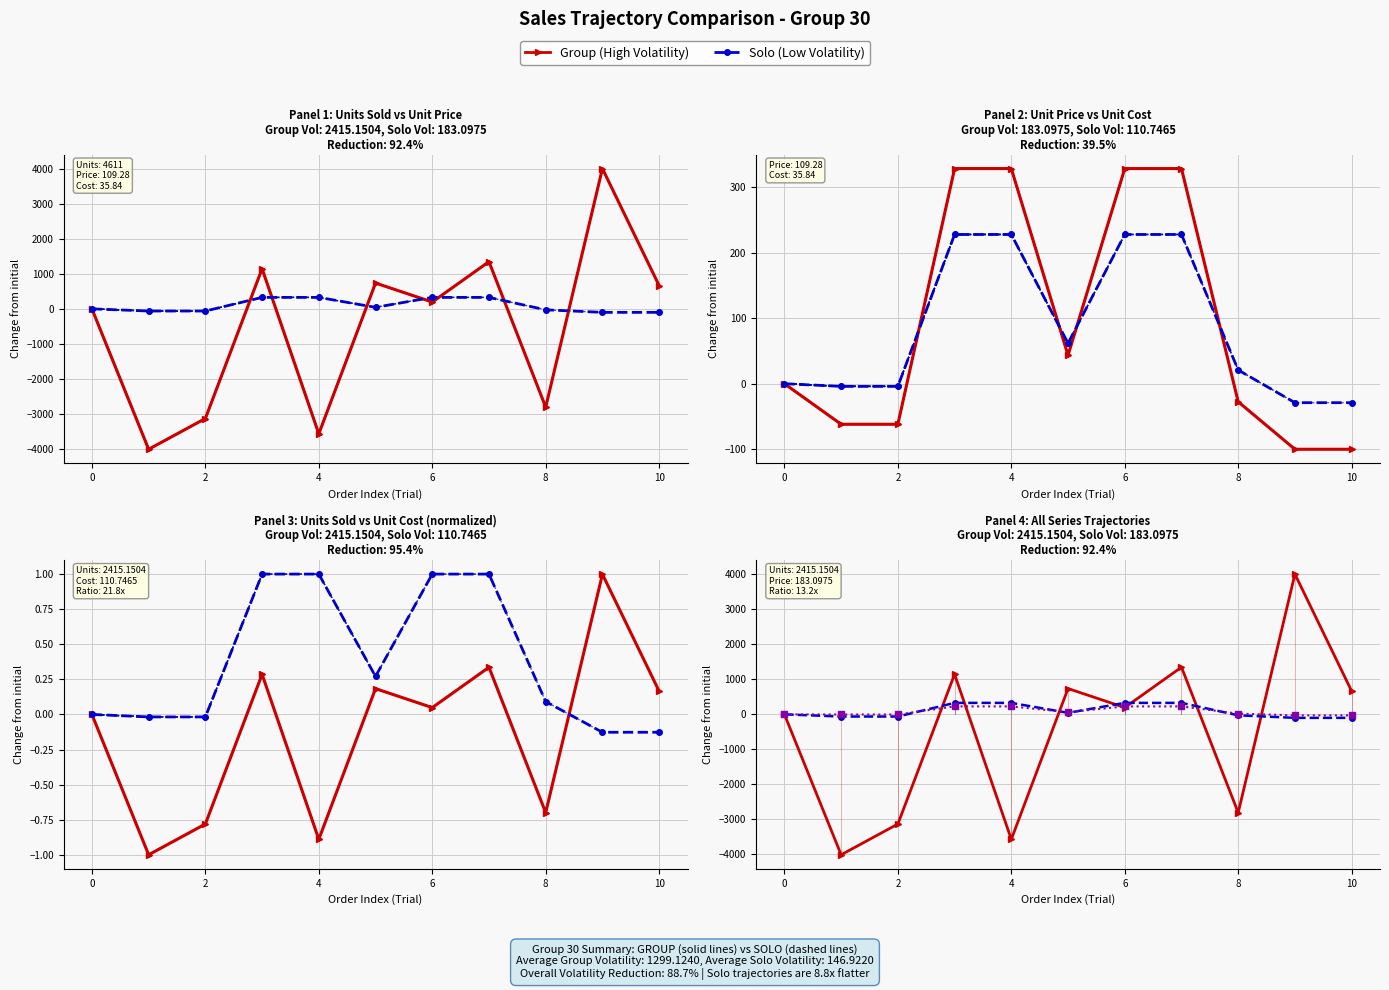

The Unit_Price series shows -147.9 at 0. True or false?

False